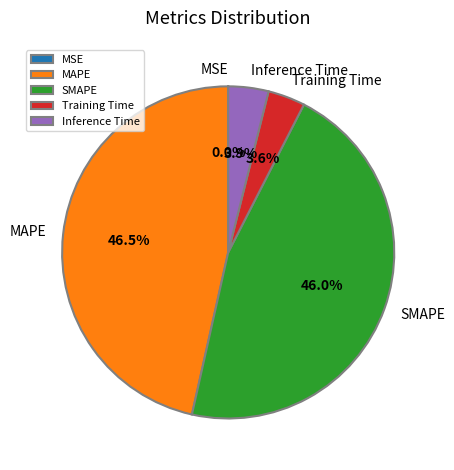

Does any single category account for the majority?

No